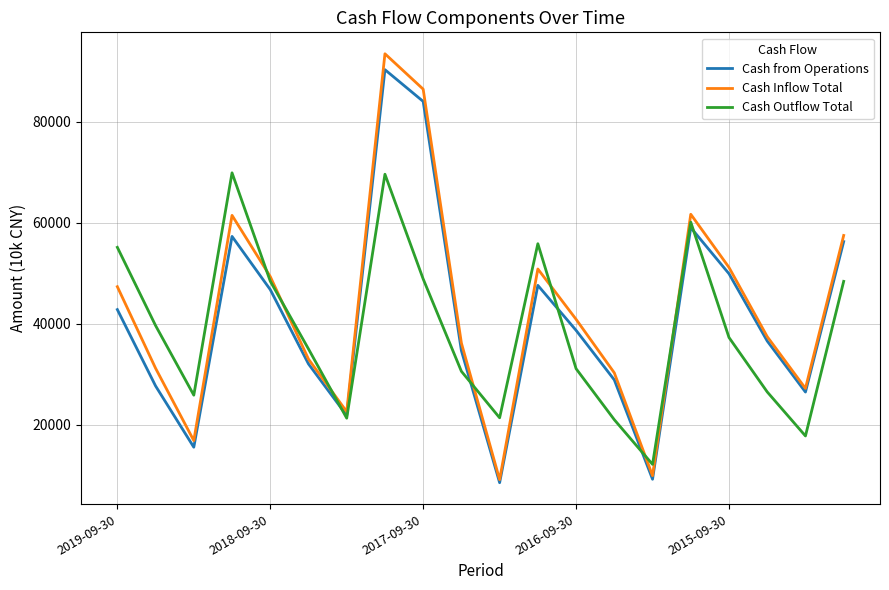

List the series in order of their overall mean, lowest first.

Cash Outflow Total, Cash from Operations, Cash Inflow Total